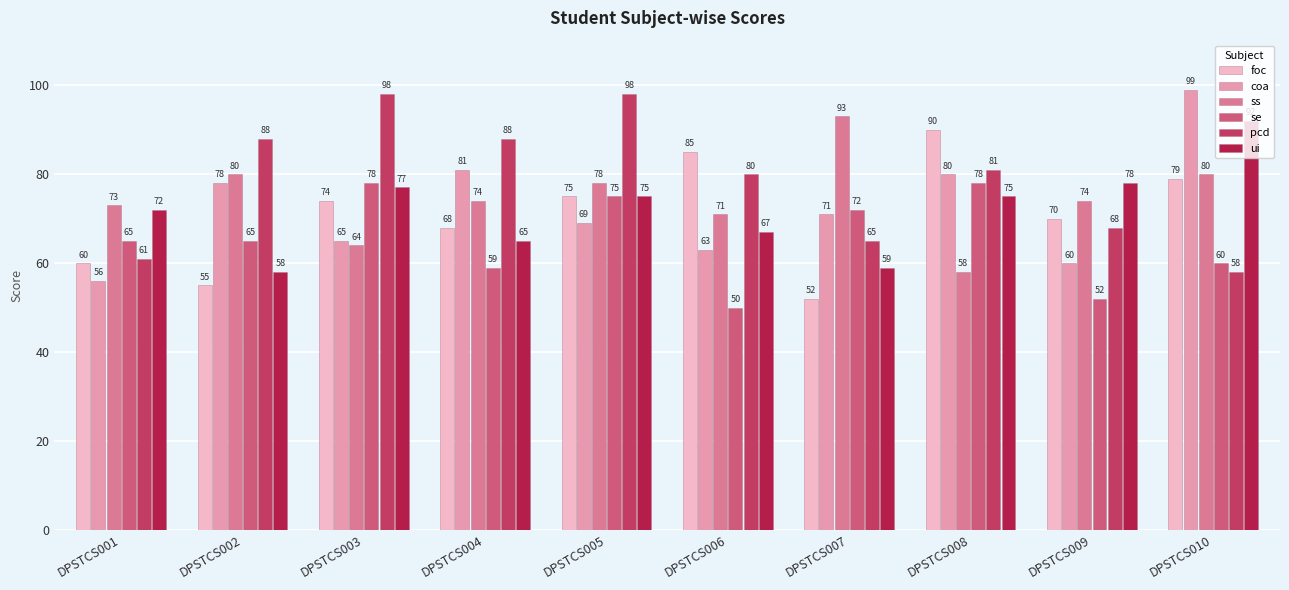

What is the lowest value of the ui series?

58